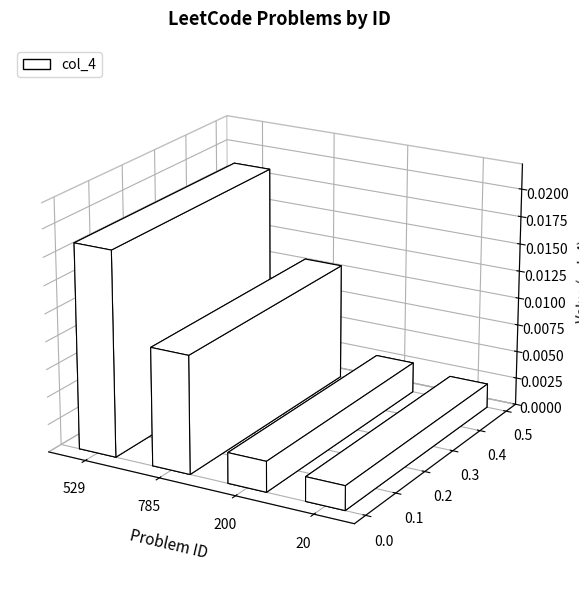

What is the label of the 3rd bar from the right?

785